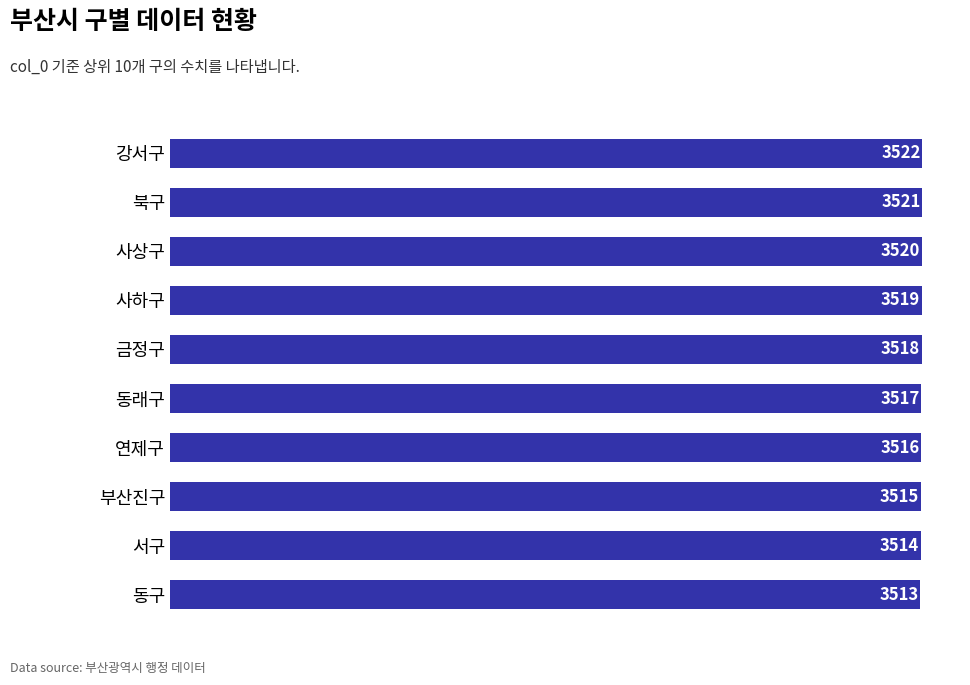

What is the greatest value displayed?

3522